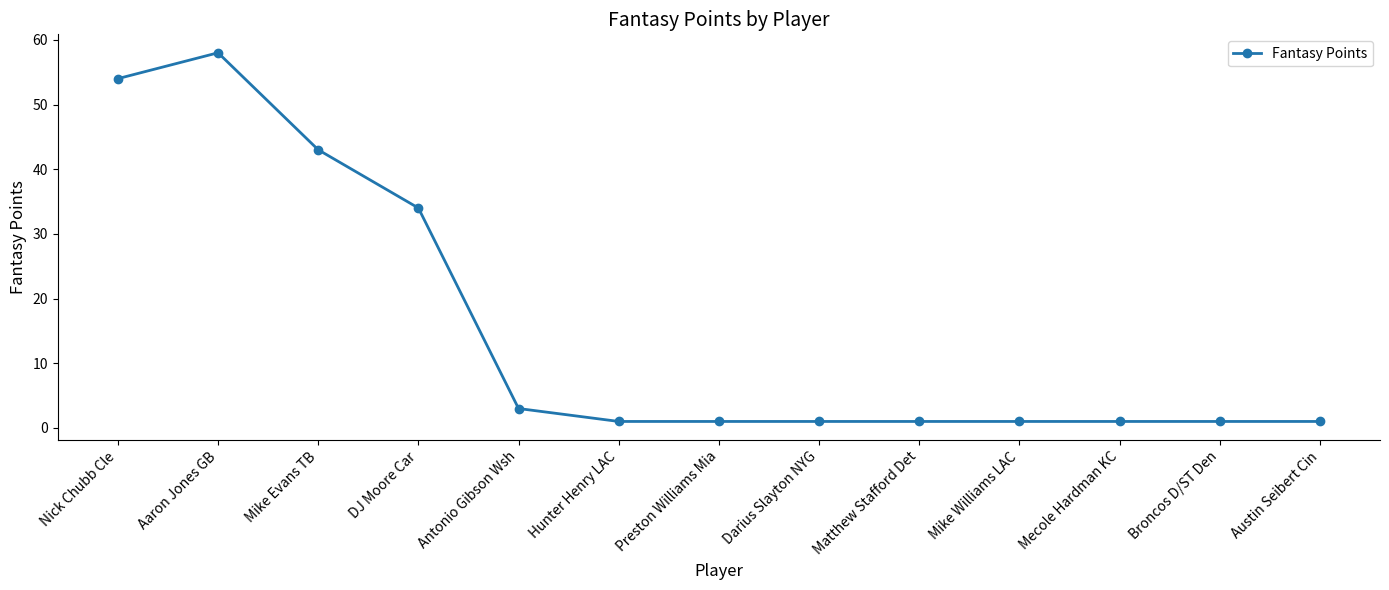

True or false: the data shows 54 at Nick Chubb Cle.

True